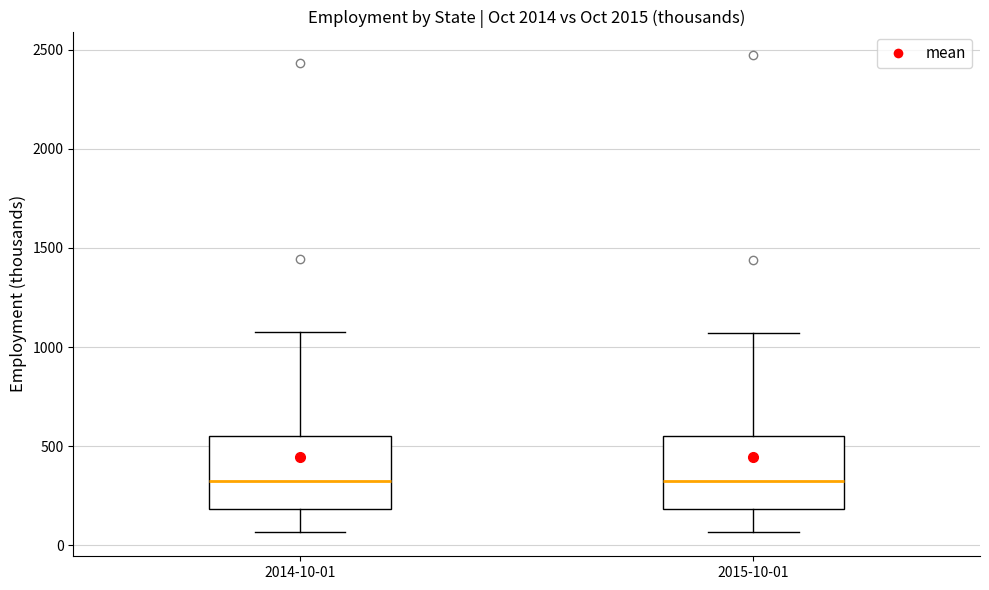

Where is the lower edge of the box for 2015-10-01 on the y-axis? The values are not printed on the chart, so give them approximately, as read against the axis.

200